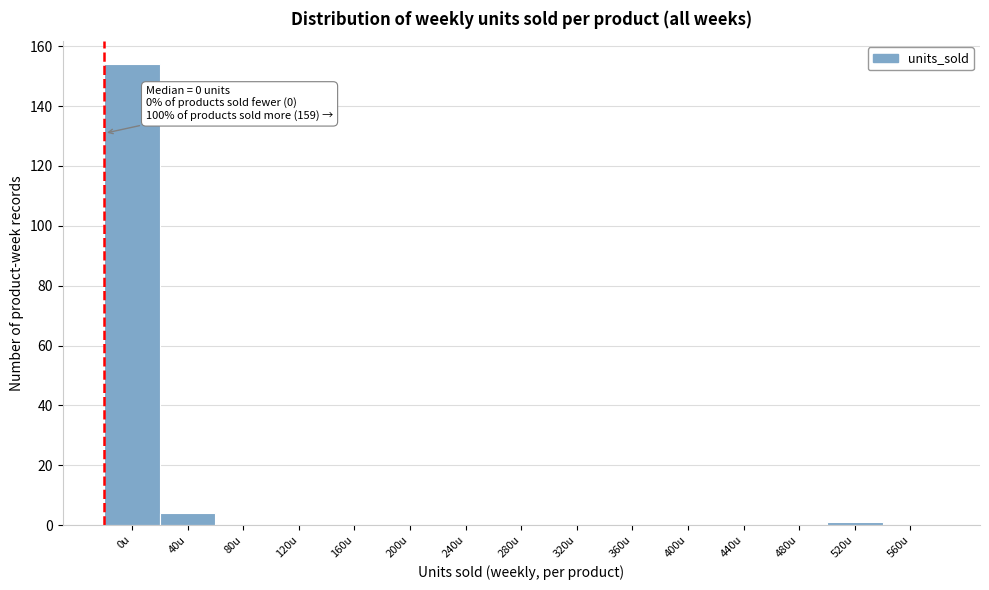

Reading left to right, transcribe all the data shown in this chart.

0u=154	40u=4	80u=0	120u=0	160u=0	200u=0	240u=0	280u=0	320u=0	360u=0	400u=0	440u=0	480u=0	520u=1	560u=0